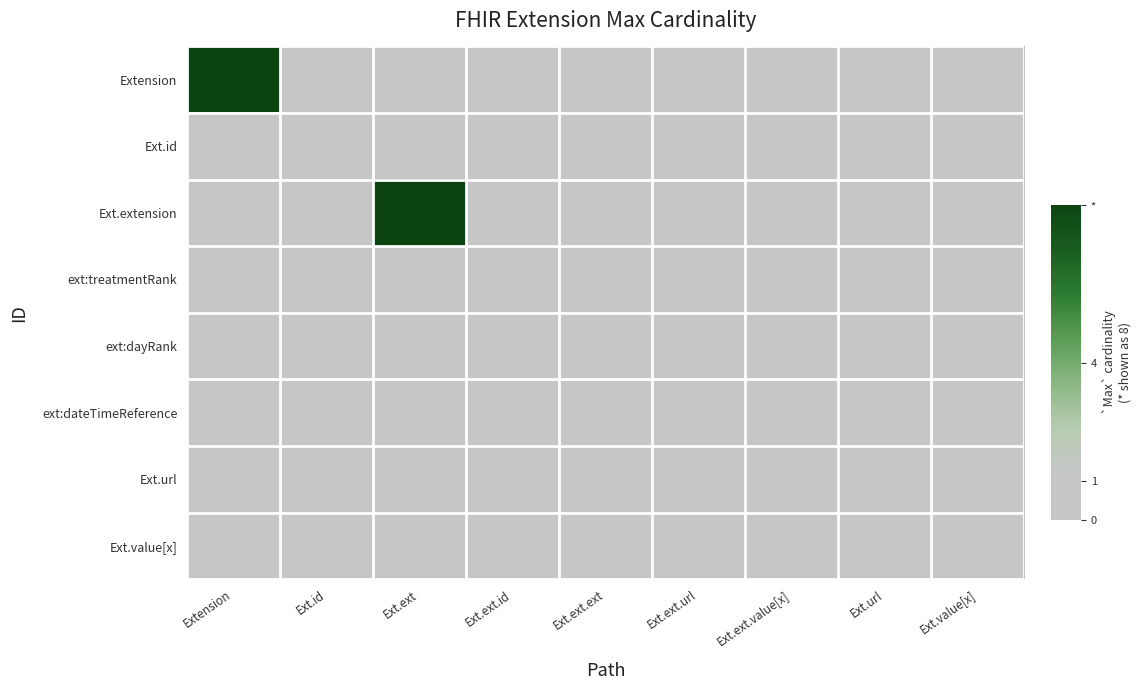

At how many categories does at least one series exceed 3?

2